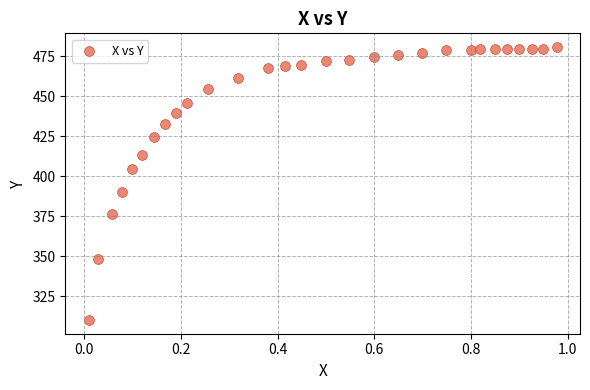

What is the range of X values (max minus min)?

1.0